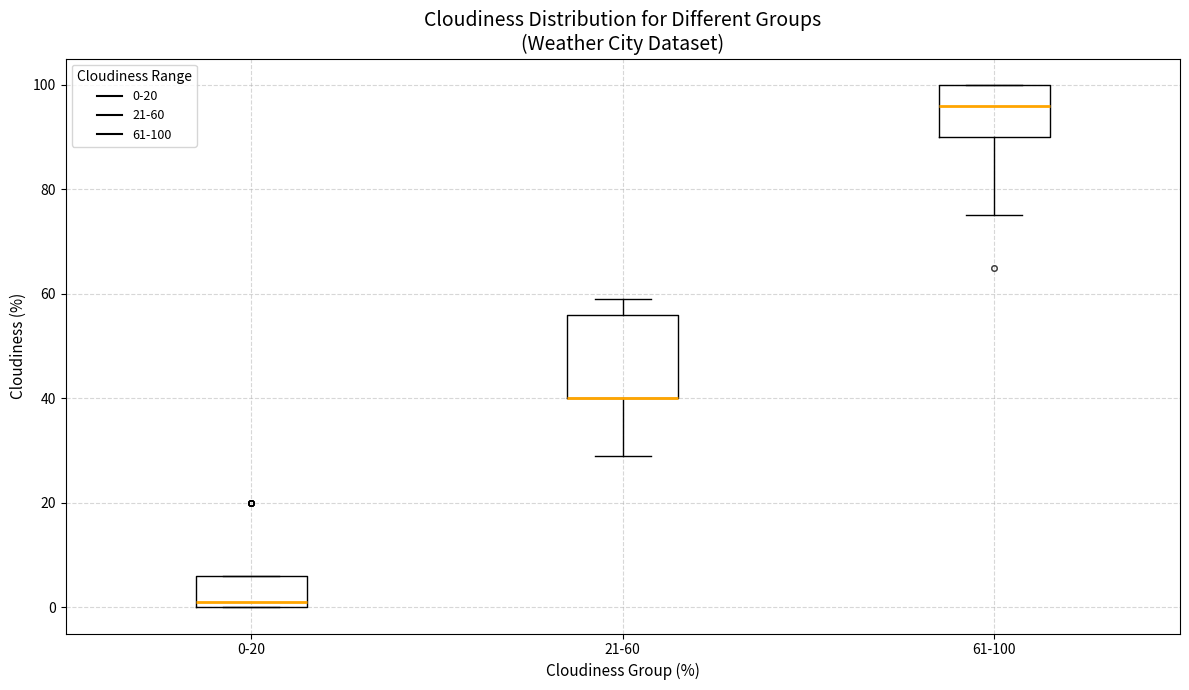

Where does the lower whisker of the box for 21-60 end on the y-axis? The values are not printed on the chart, so give them approximately, as read against the axis.

30